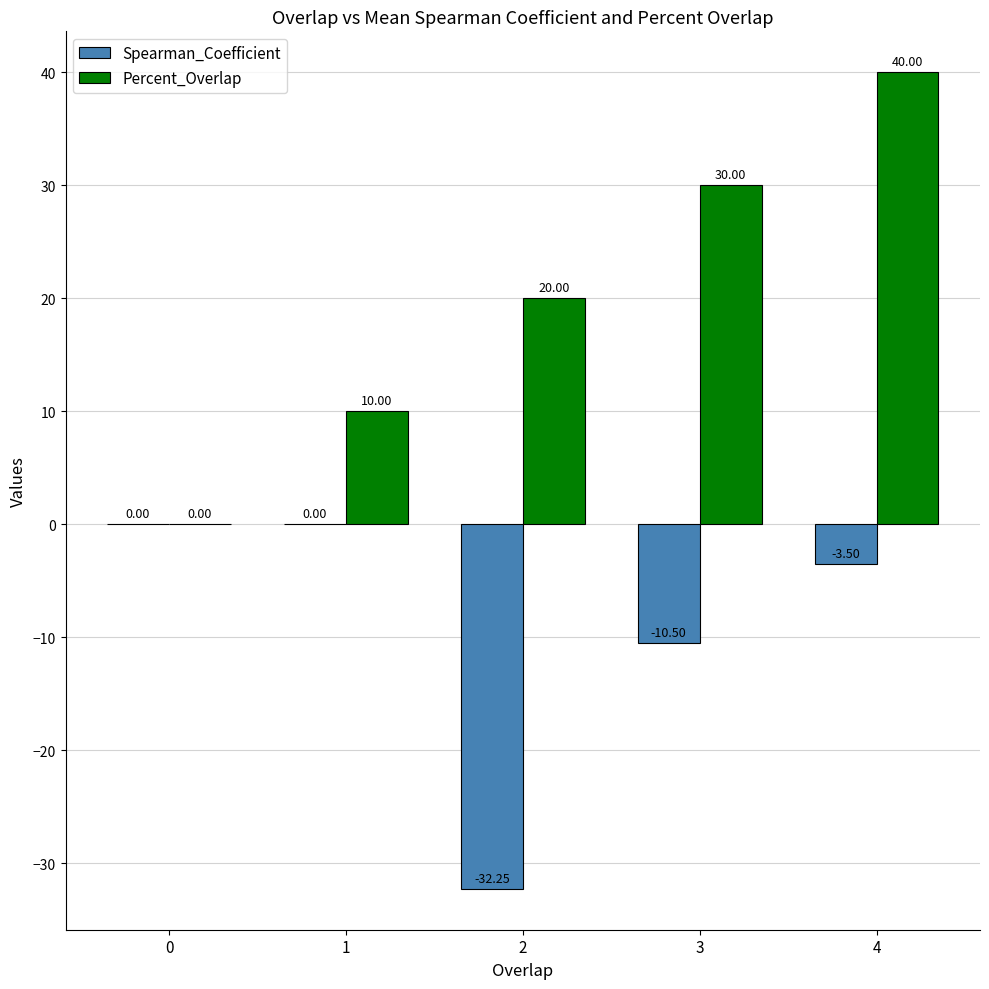

What is the sum of the Percent_Overlap values at 1 and 3?

40.0